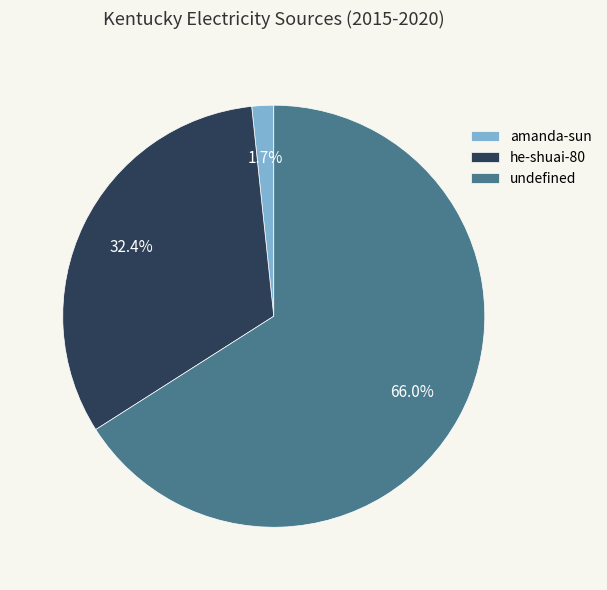

Between undefined and amanda-sun, which is larger?

undefined